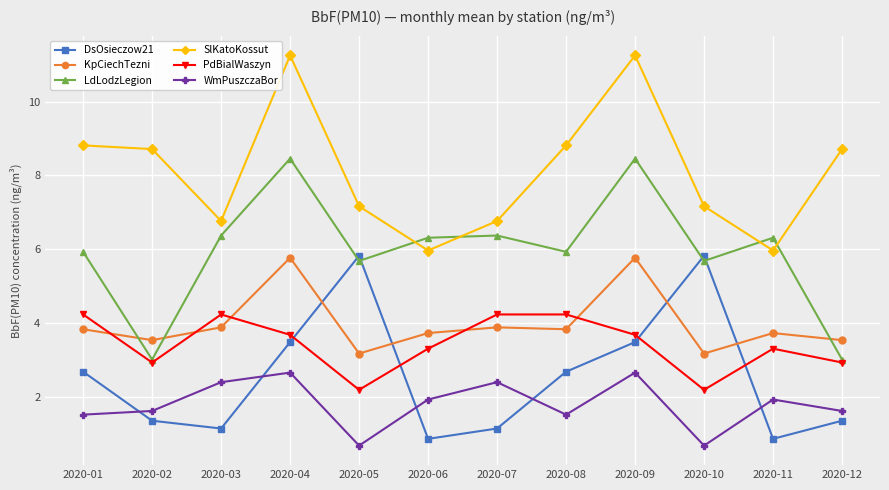

Which series has the largest total across all categories?

SlKatoKossut